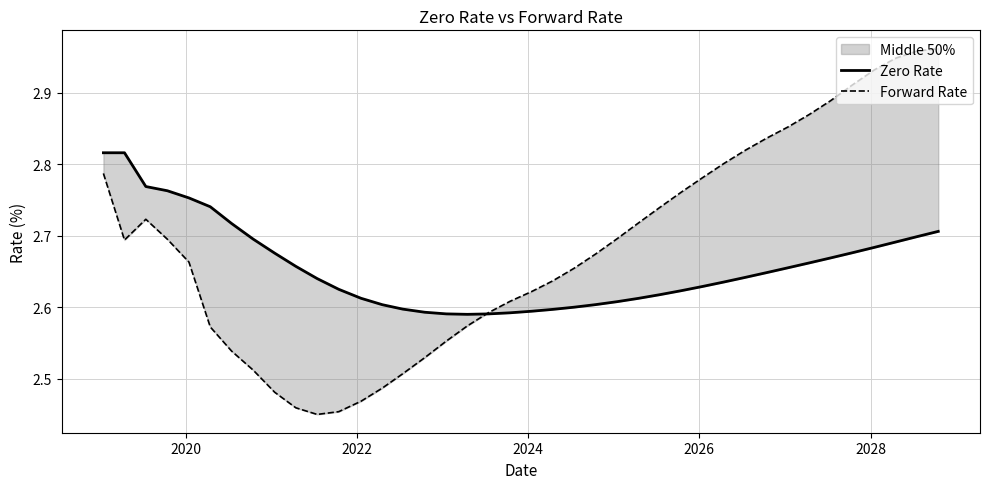

Does the chart have visible grid lines?

Yes